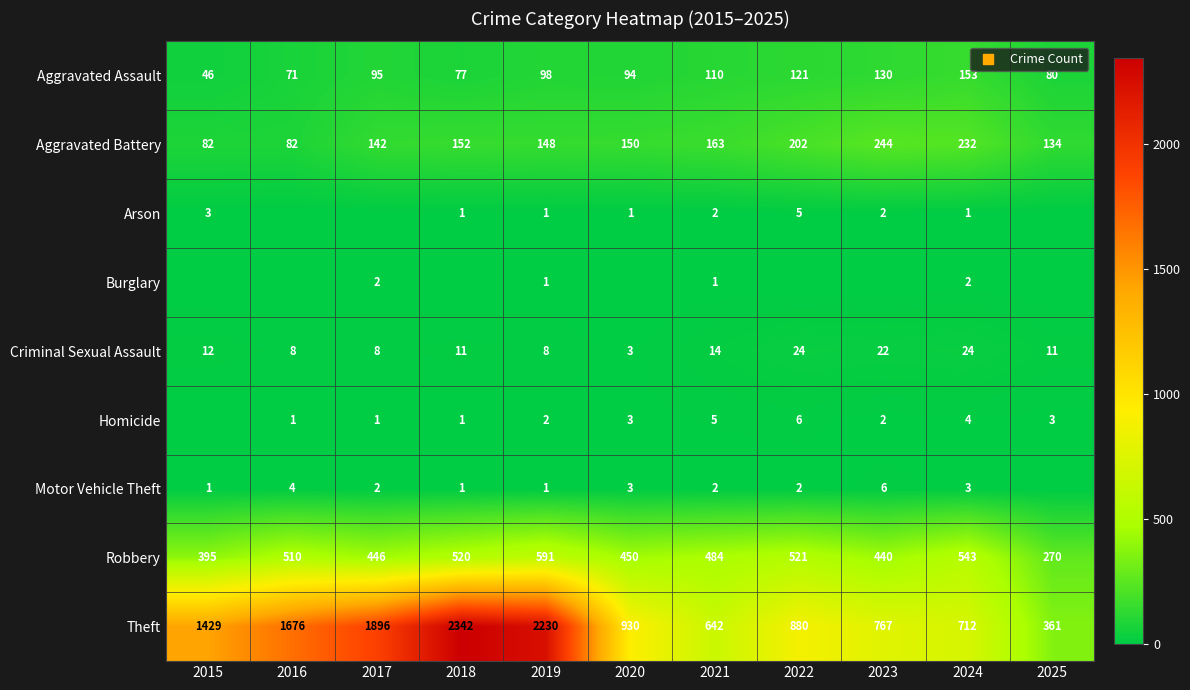

What is the sum of all Aggravated Battery values?

1731